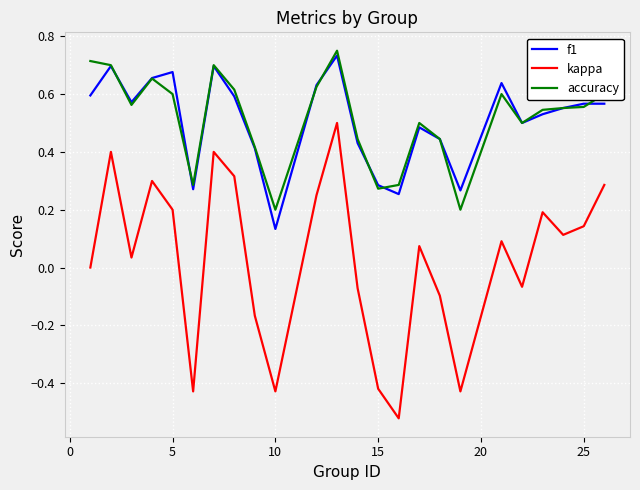

True or false: f1 and kappa cross at least once.

False